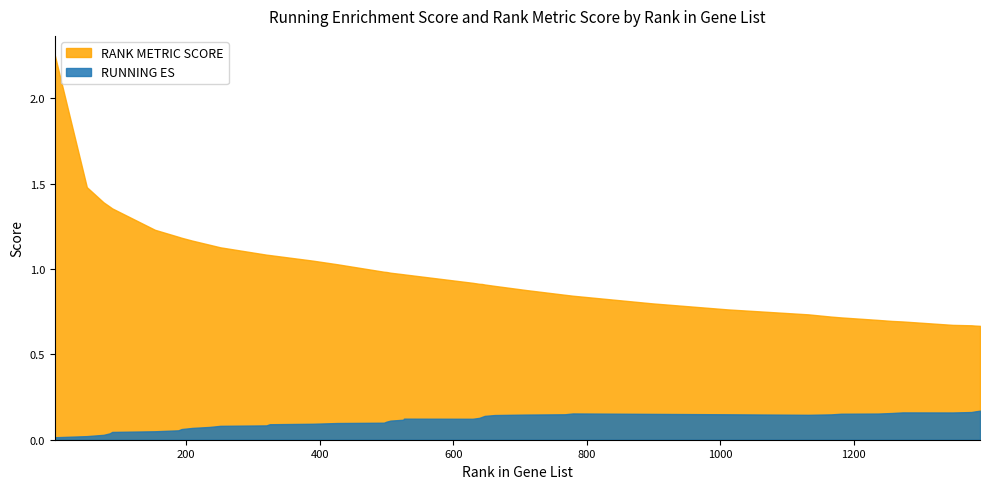

Which category has the highest value in the RANK METRIC SCORE series?

3